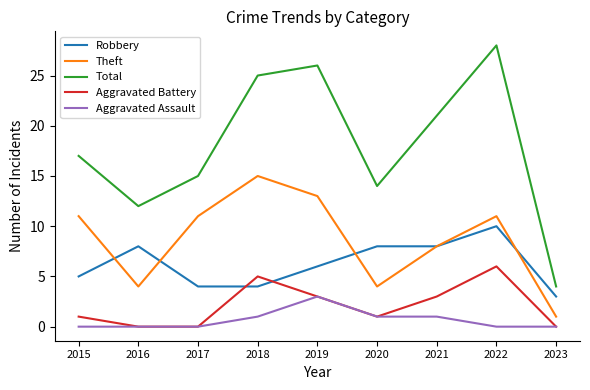

What is the sum of all Total values?

162